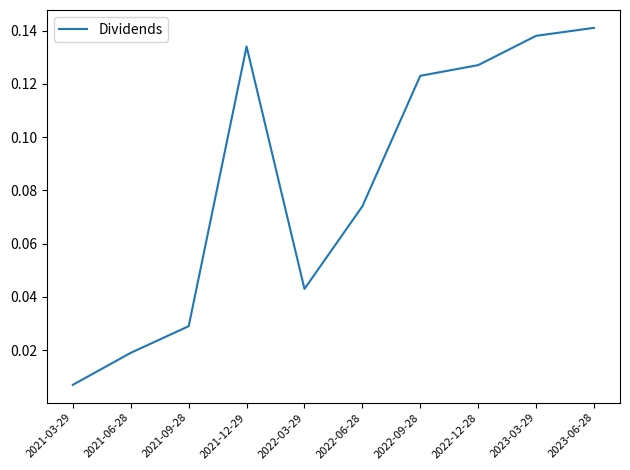

Which has a higher value, 2021-09-28 or 2021-12-29?

2021-12-29